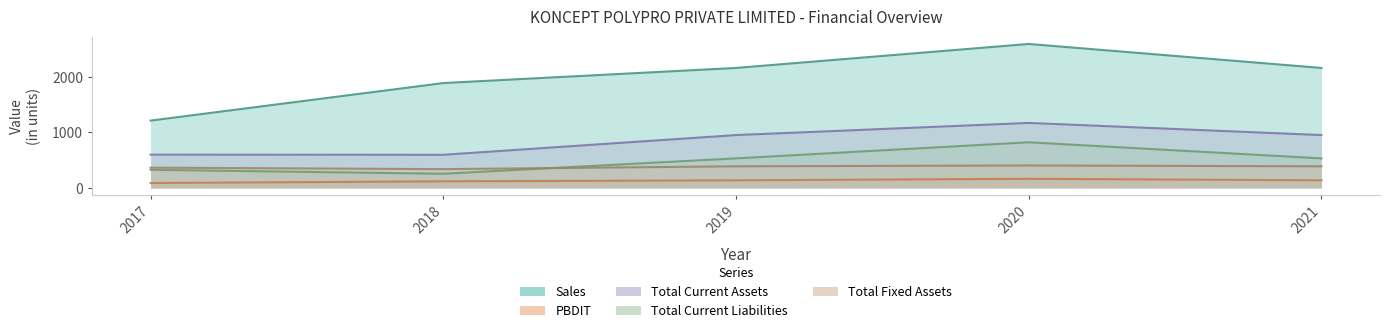

Which label corresponds to the largest value in the chart?

2020